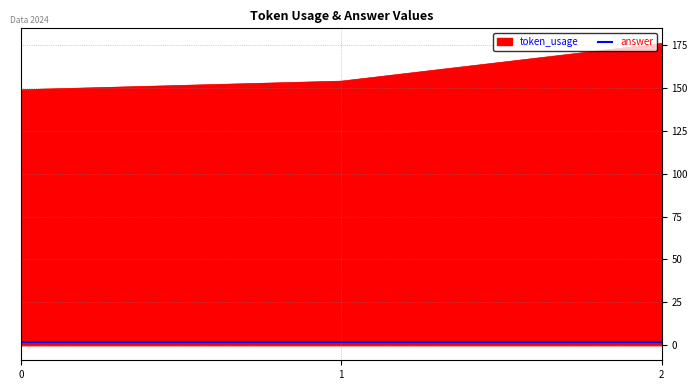

The value of token_usage at 1 is 154. True or false?

True